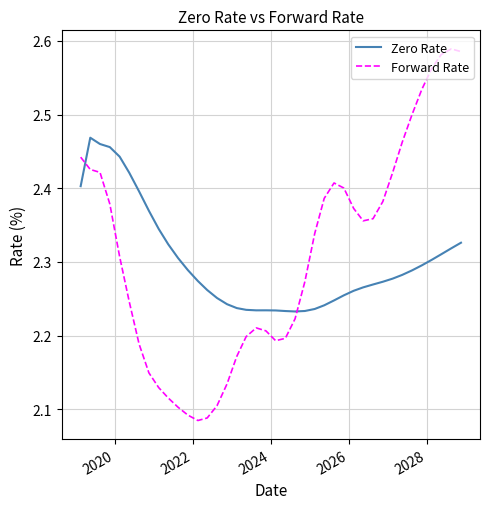

What is the difference between the maximum and minimum values in the Zero Rate series?

0.2